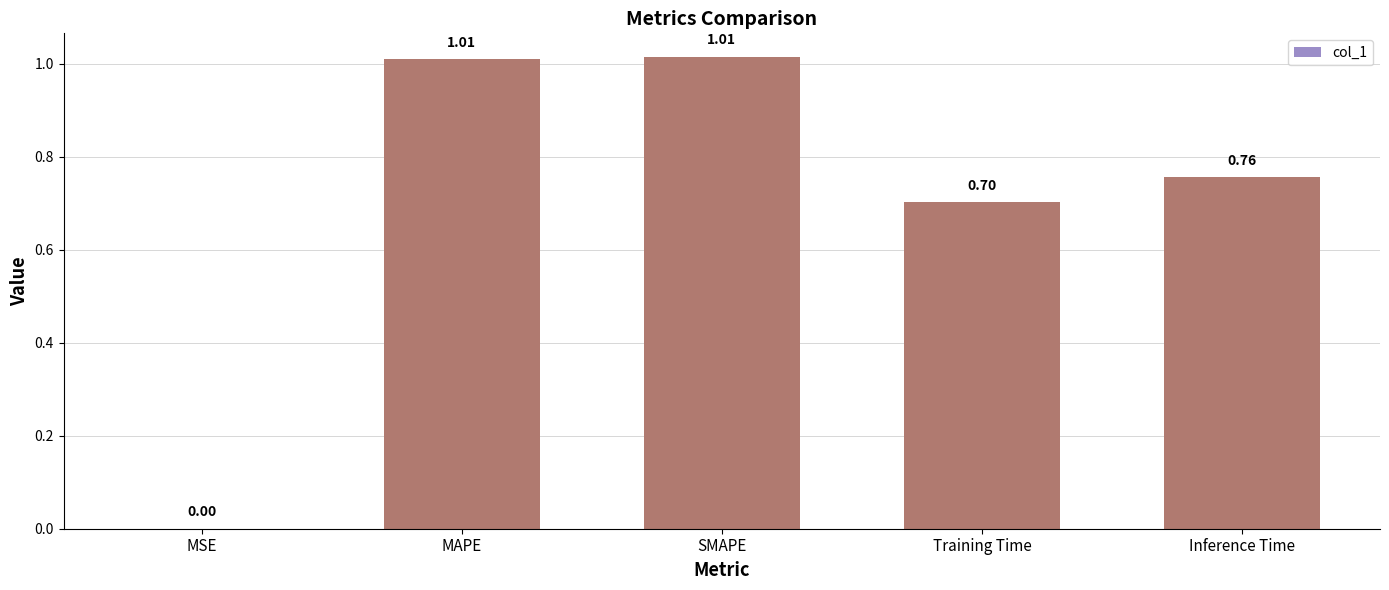

What is the sum of all values?

3.5